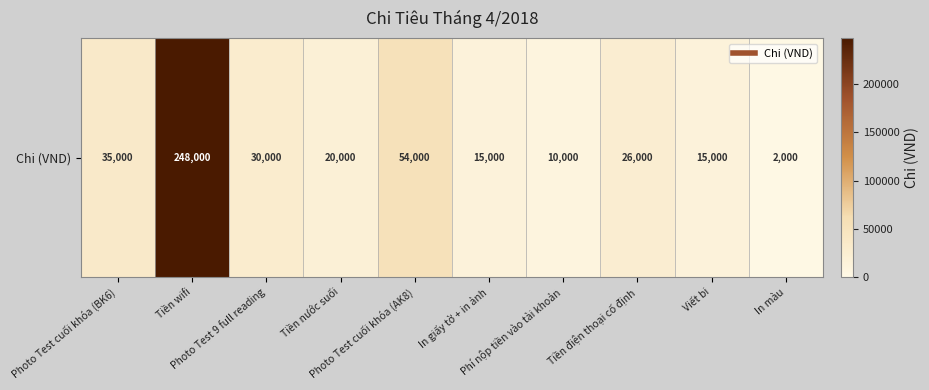

What is the difference between the maximum and second lowest values?

238000